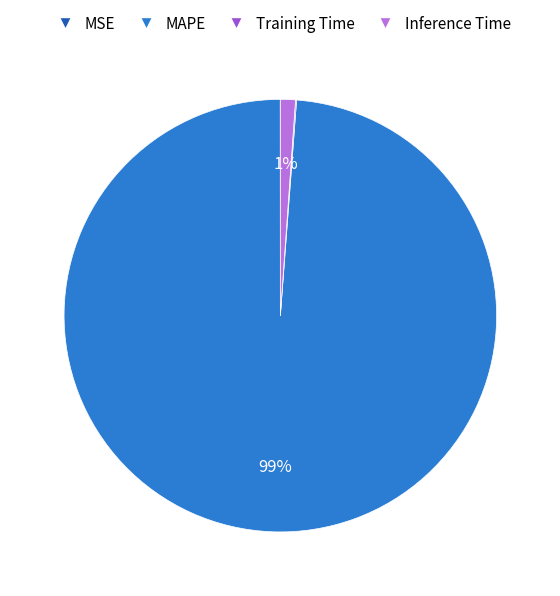

To the nearest percent, what is the average slice percentage?

25%